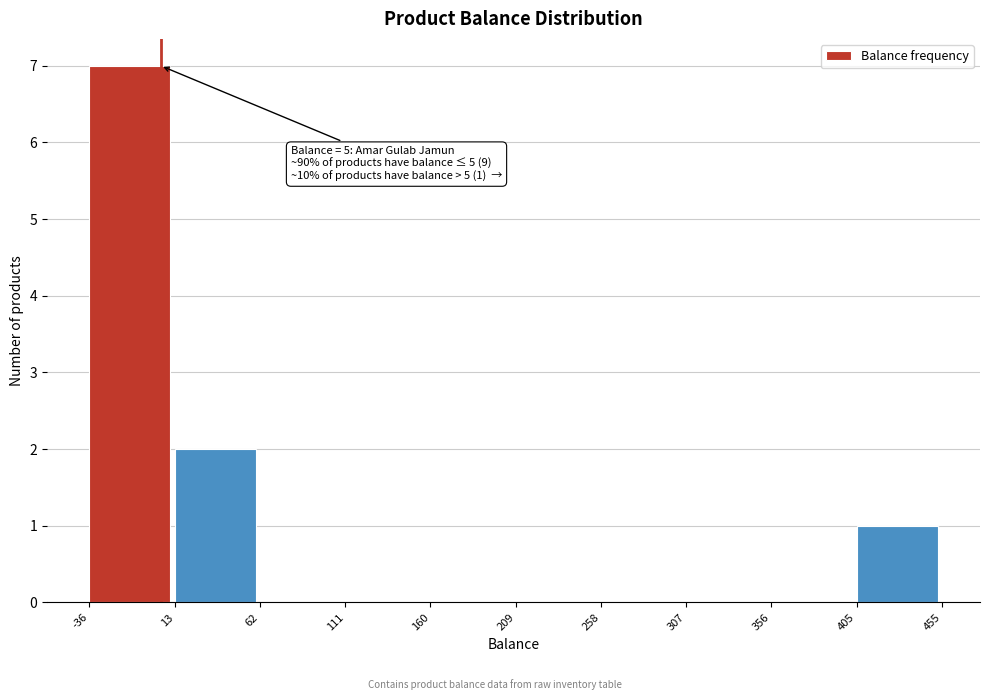

Which range on the x-axis has the tallest bar?

-36 to 13